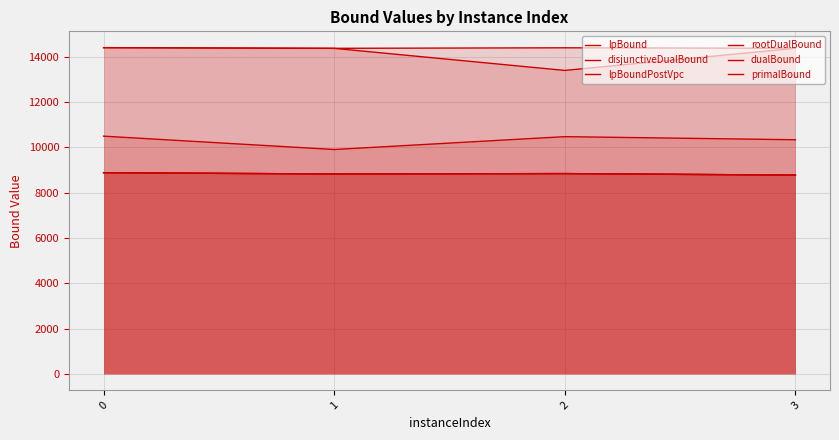

The lpBound series shows 4883.6 at 0. True or false?

False